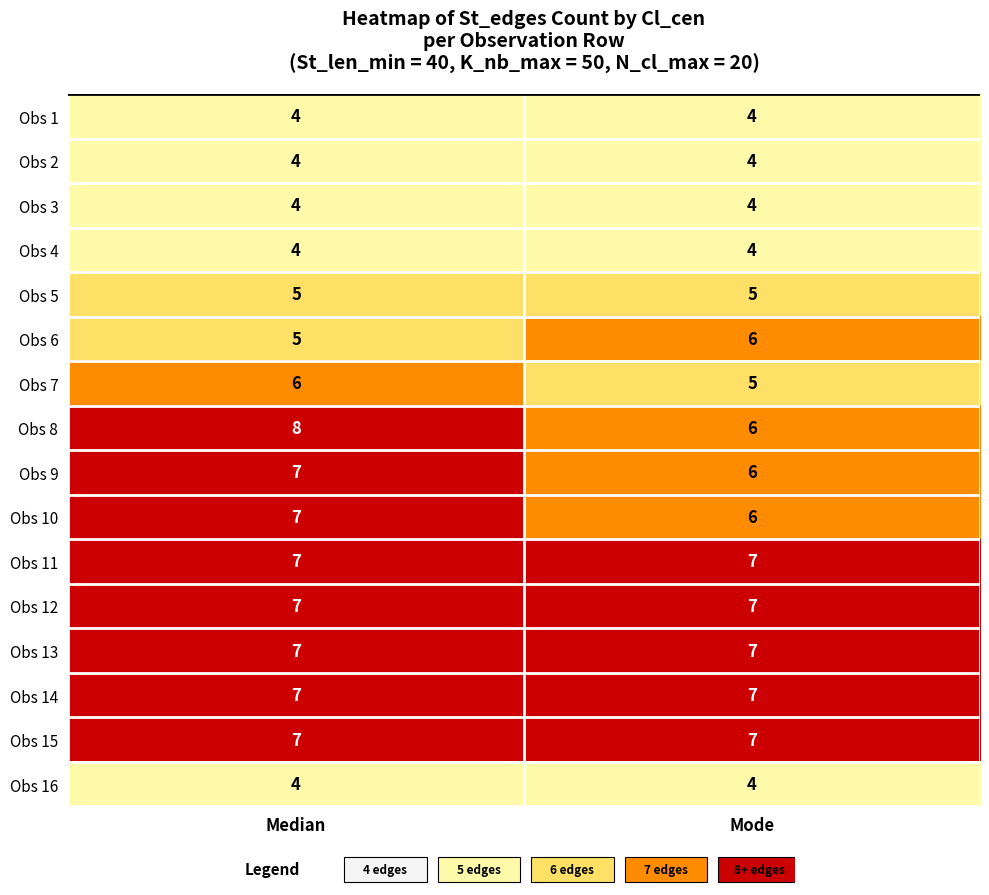

Which series has the widest spread of values?

Obs 8